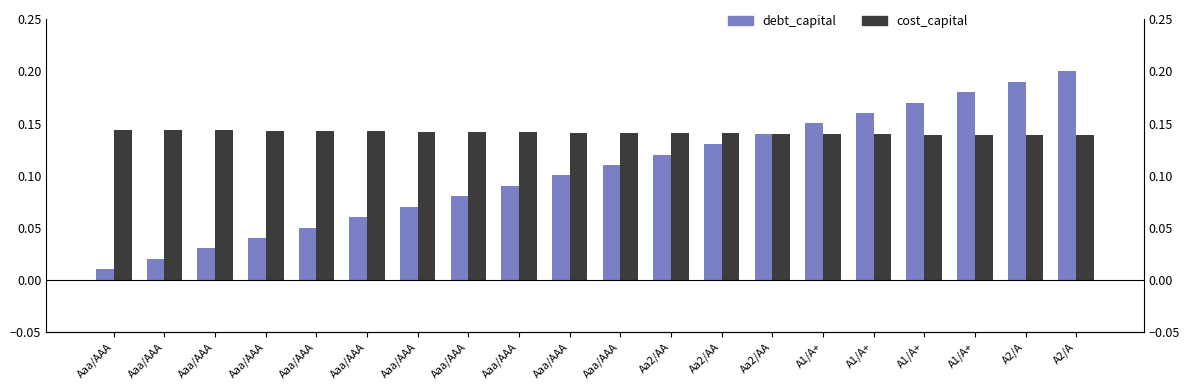

Rank the series at A1/A+ from highest to lowest value.

debt_capital, cost_capital